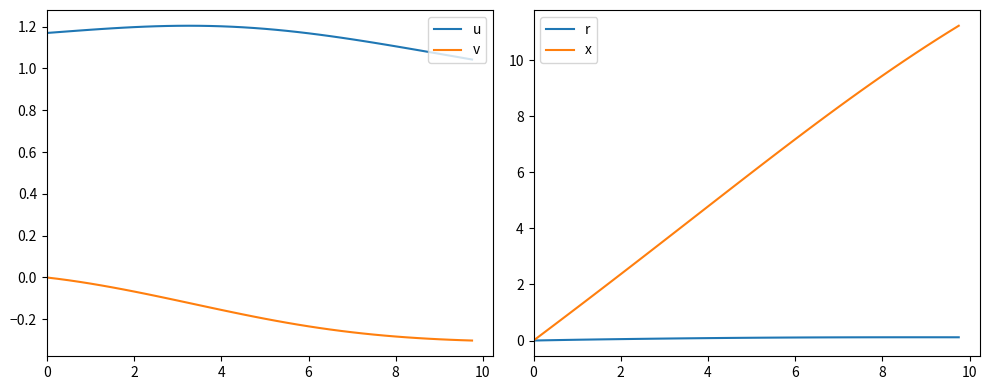

True or false: u and v intersect in this chart.

False